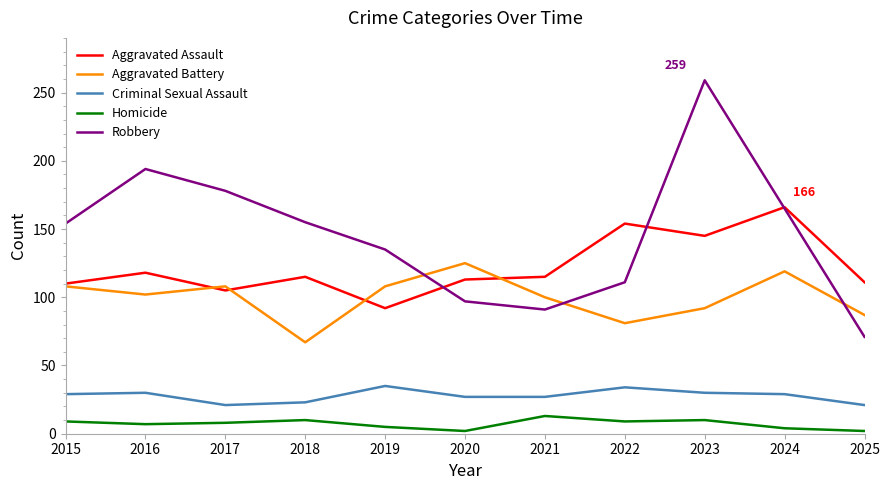

In Aggravated Battery, how many points are lower than both neighbors (excluding endpoints)?

3